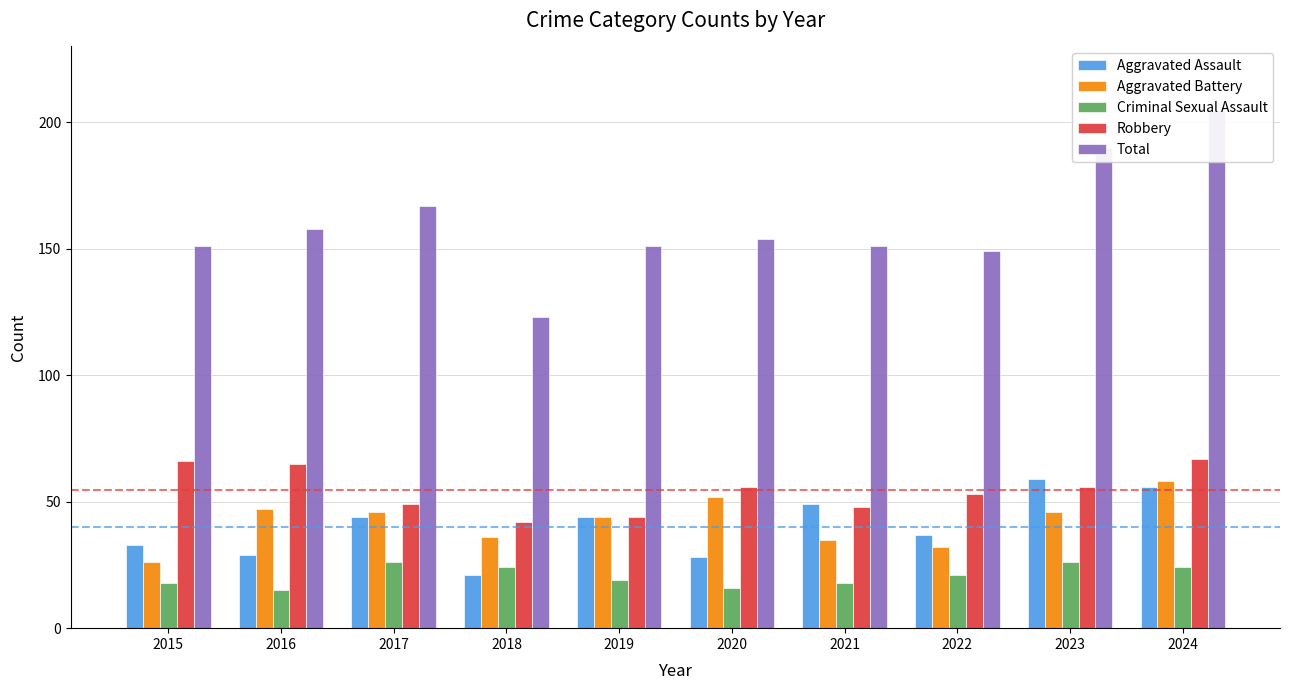

What is the difference between the second highest and minimum values in the Total series?

67